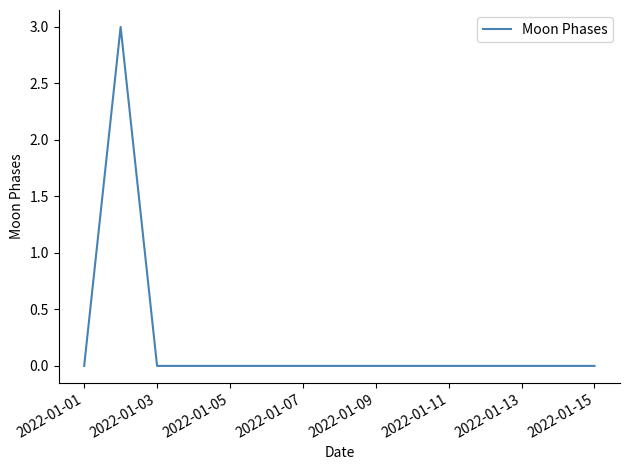

What is the difference between the maximum and minimum values?

3